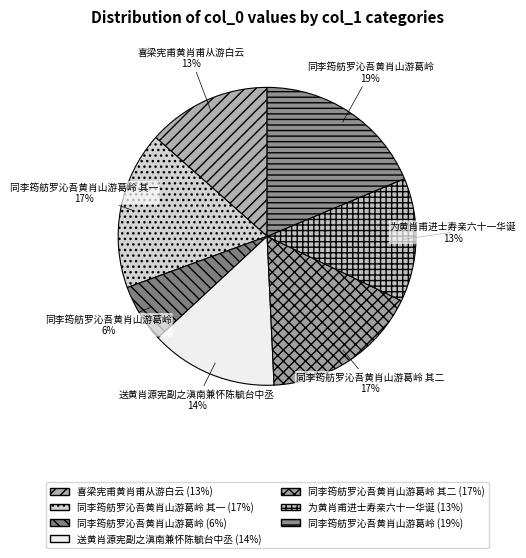

How many segments does this pie chart have?

7